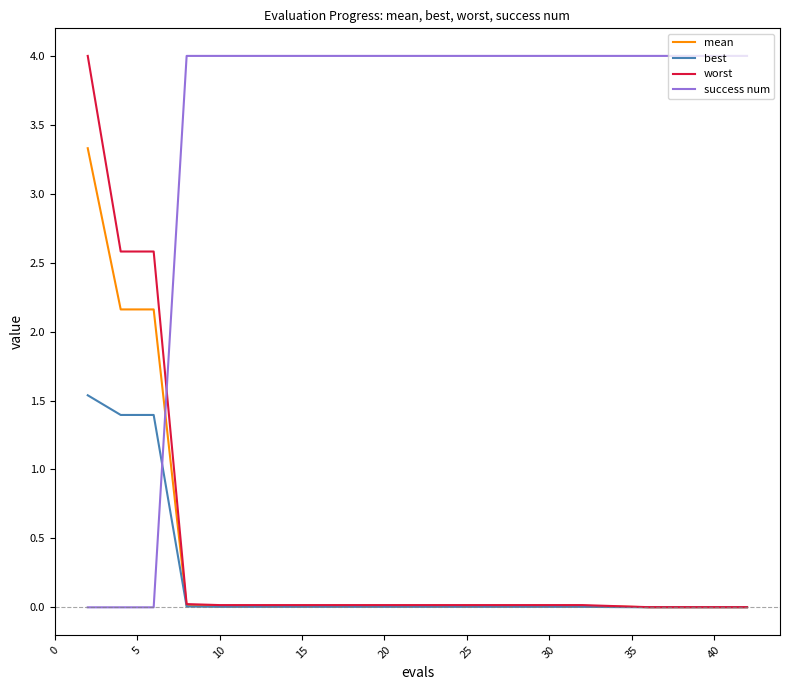

What is the average value of the mean series?

0.4